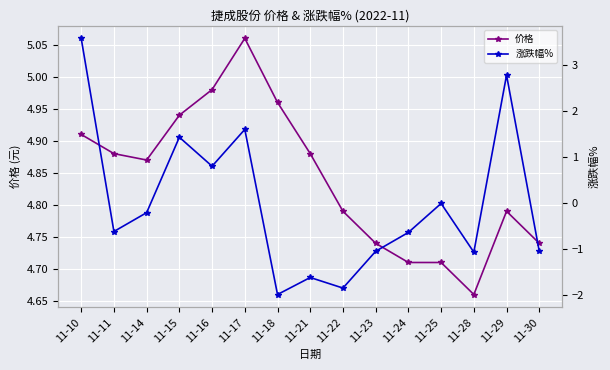

Which category has the lowest value in the 涨跌幅% series?

11-18